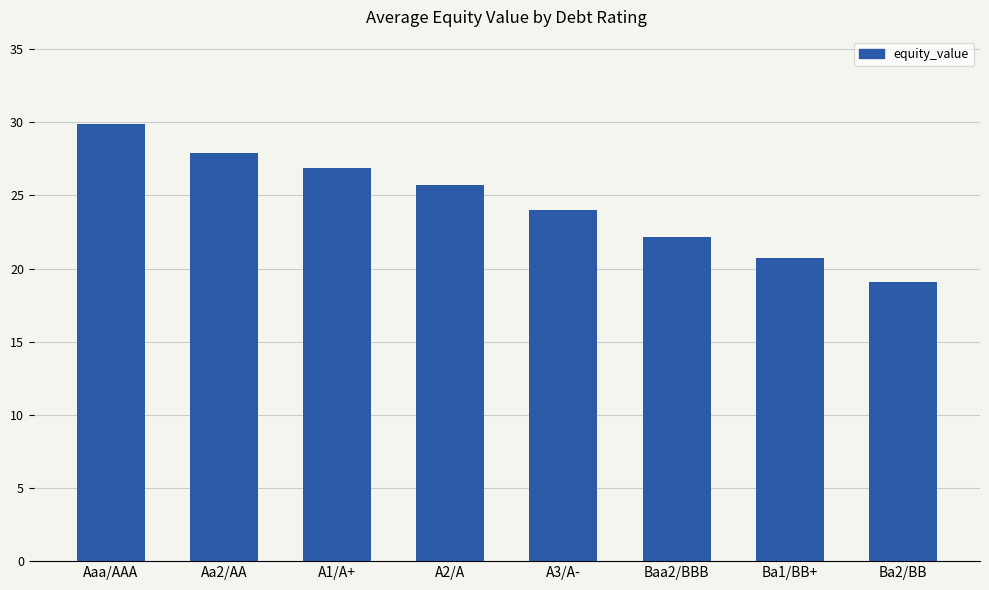

Which has a higher value, Aa2/AA or A2/A?

Aa2/AA